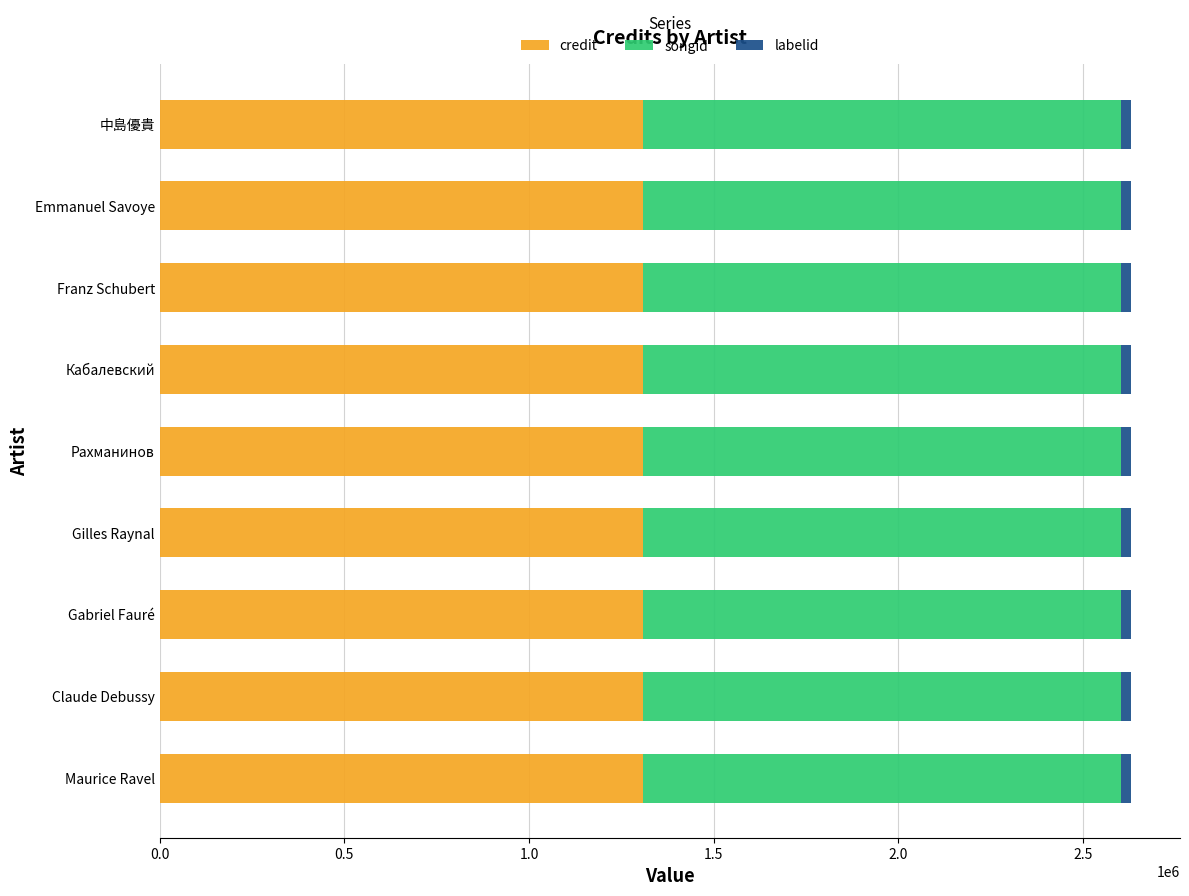

True or false: credit has a value of 1309392 at Claude Debussy.

True